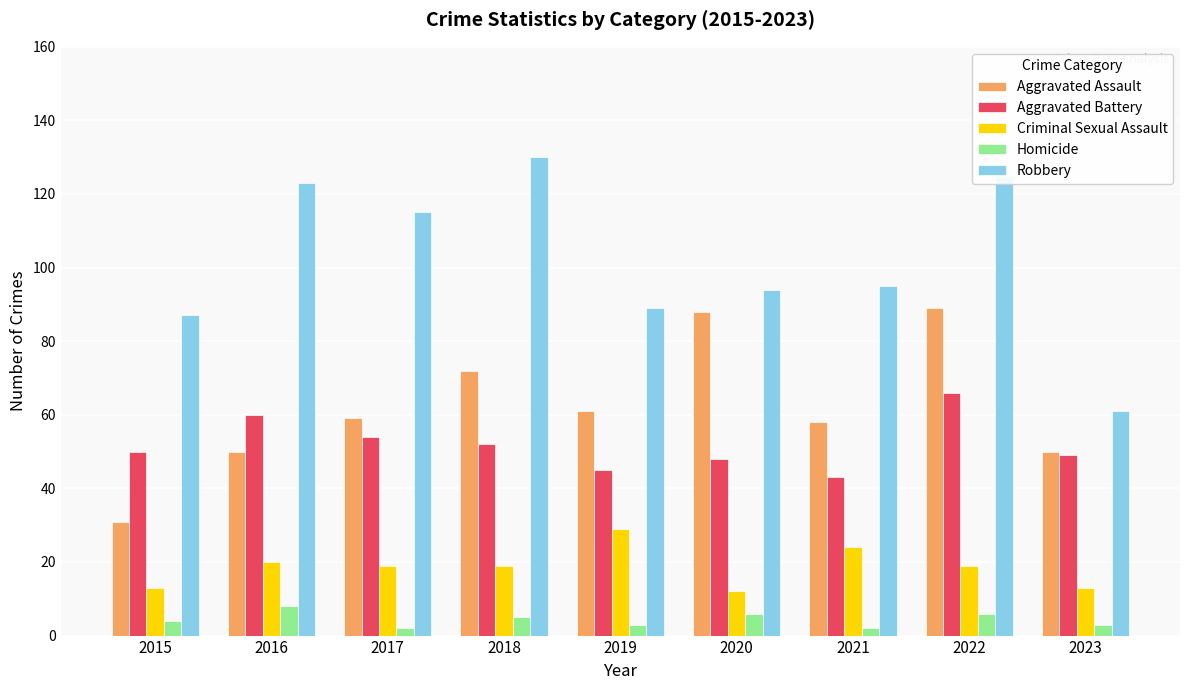

Is it true that Homicide equals 13 at 2016?

False